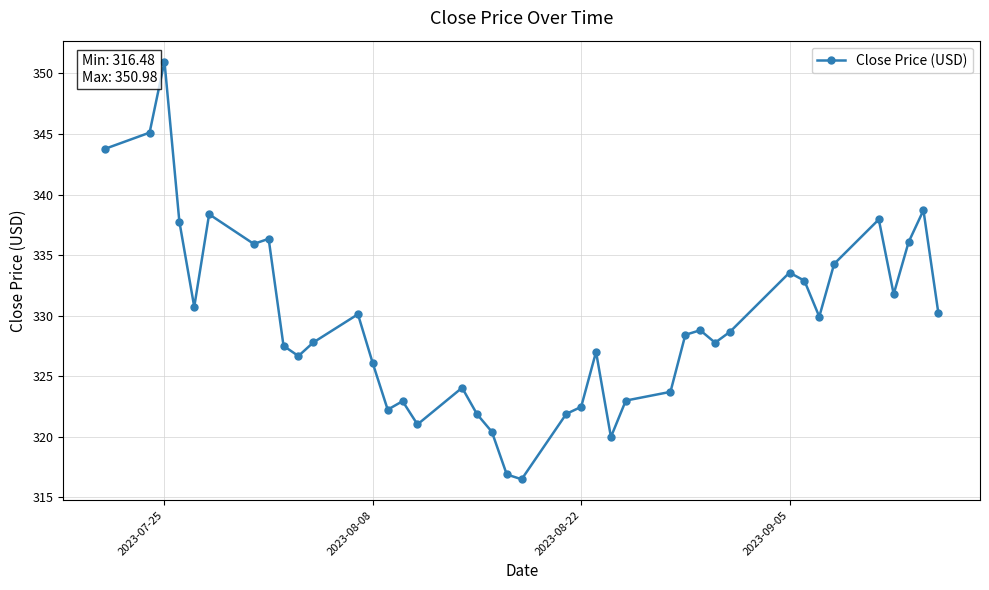

What is the value of the 29th point from the left?

328.8